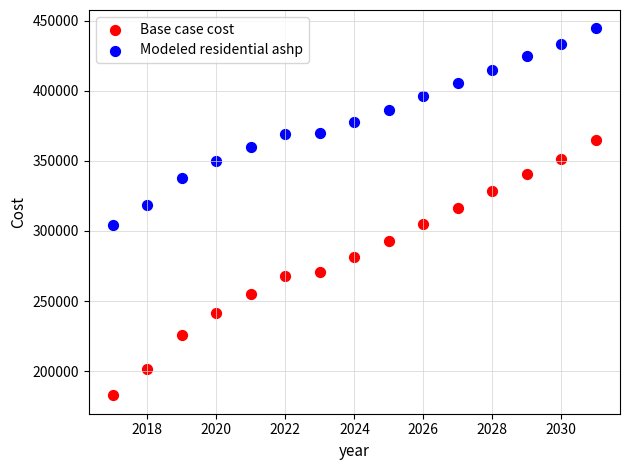

Which series contains the highest Y value?

Modeled residential ashp